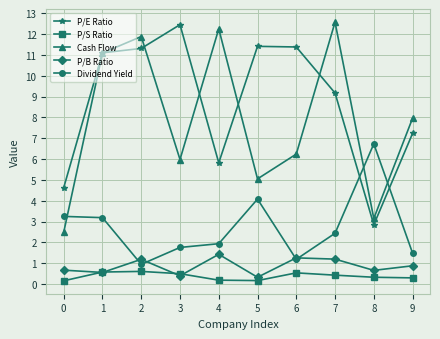

How many series are shown in this chart?

5